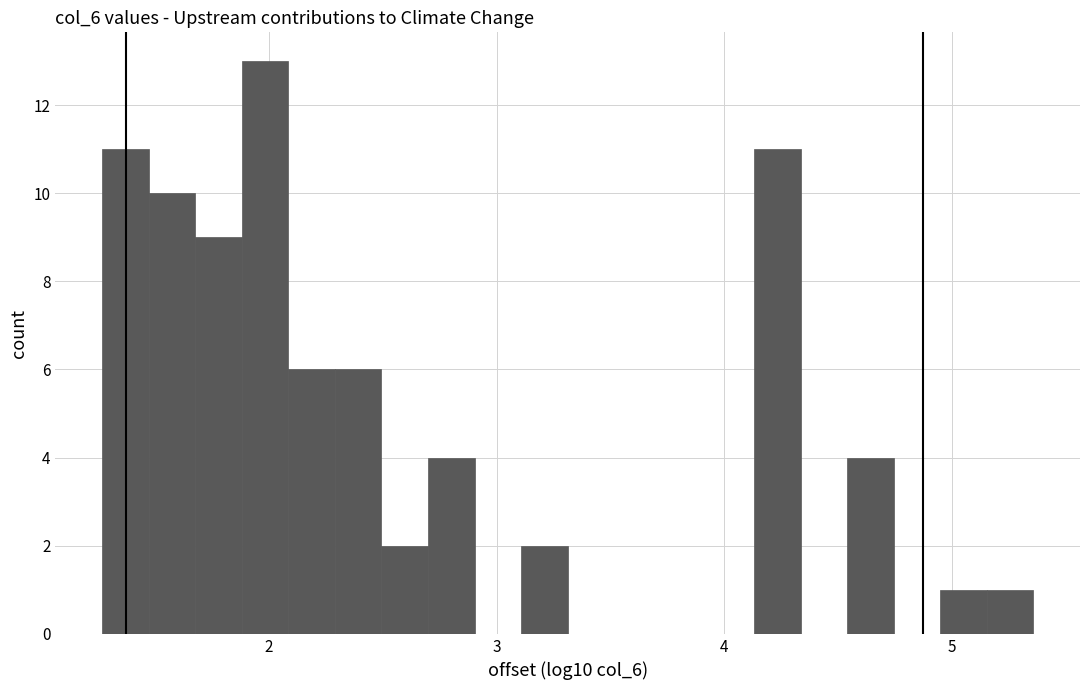

Read against the x-axis, roughly where is the centre of the tallest bar?

2.0